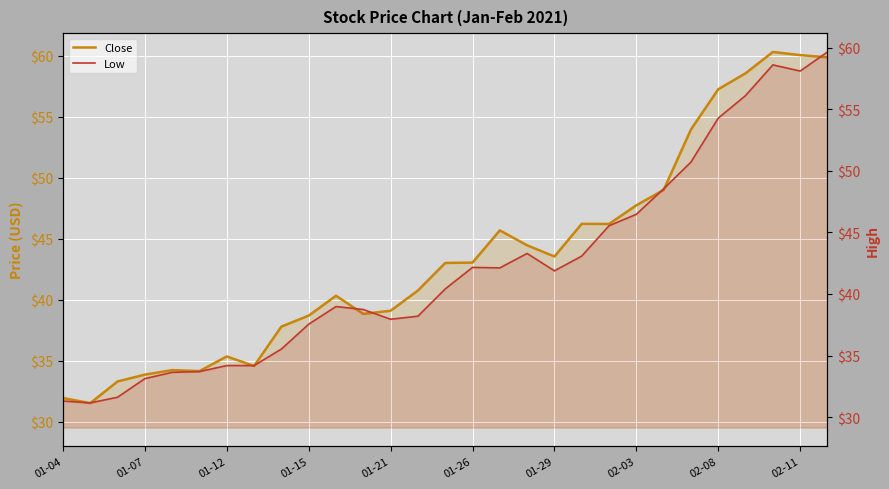

What is the total value across all series at 11?

77.6